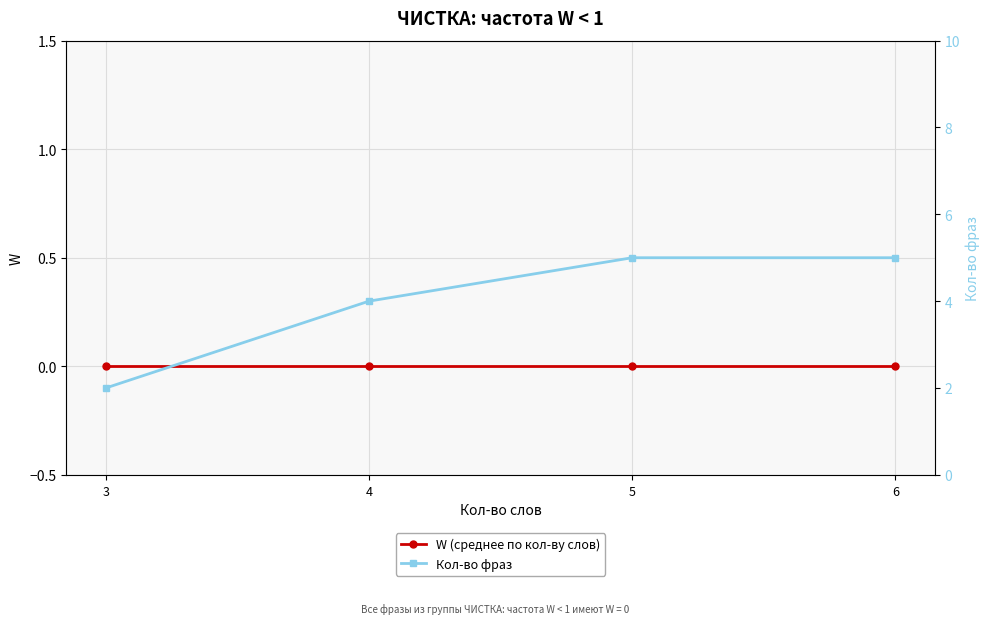

True or false: Кол-во фраз and W (среднее по кол-ву слов) cross at least once.

False